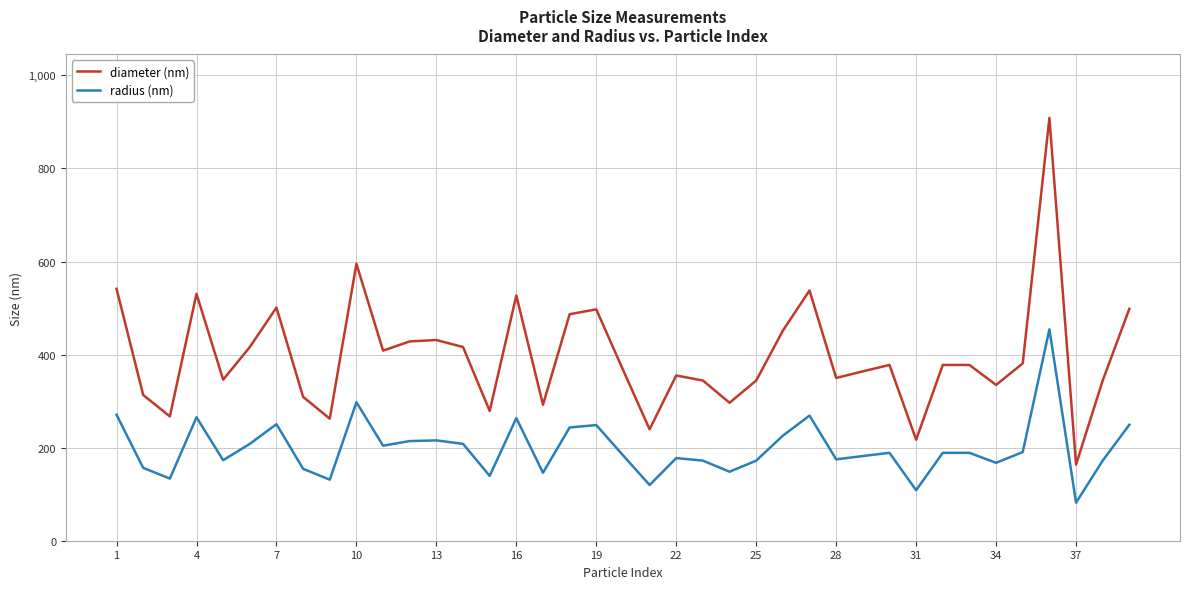

What is the average value of the diameter (nm) series?

396.9